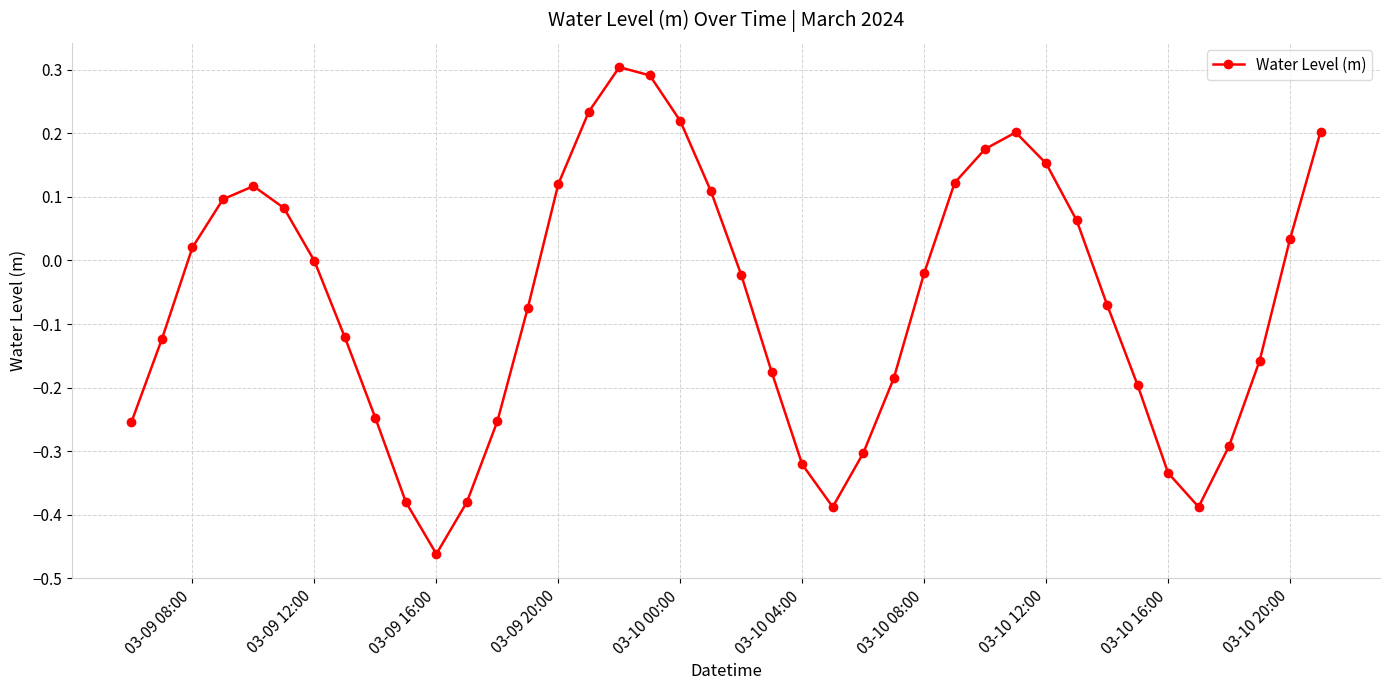

How many distinct data groups are displayed?

1